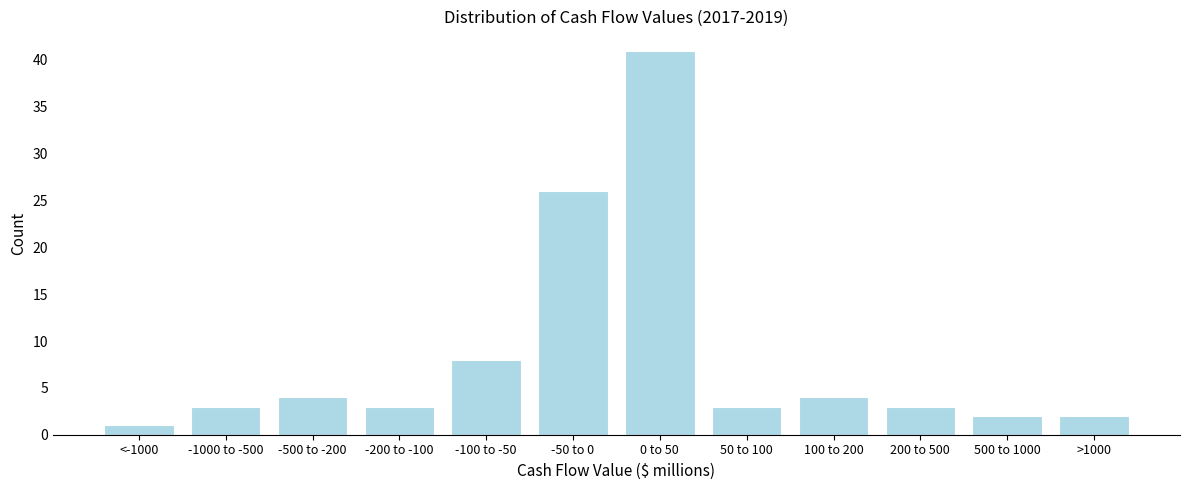

Reading left to right, transcribe all the data shown in this chart.

1	3	4	3	8	26	41	3	4	3	2	2